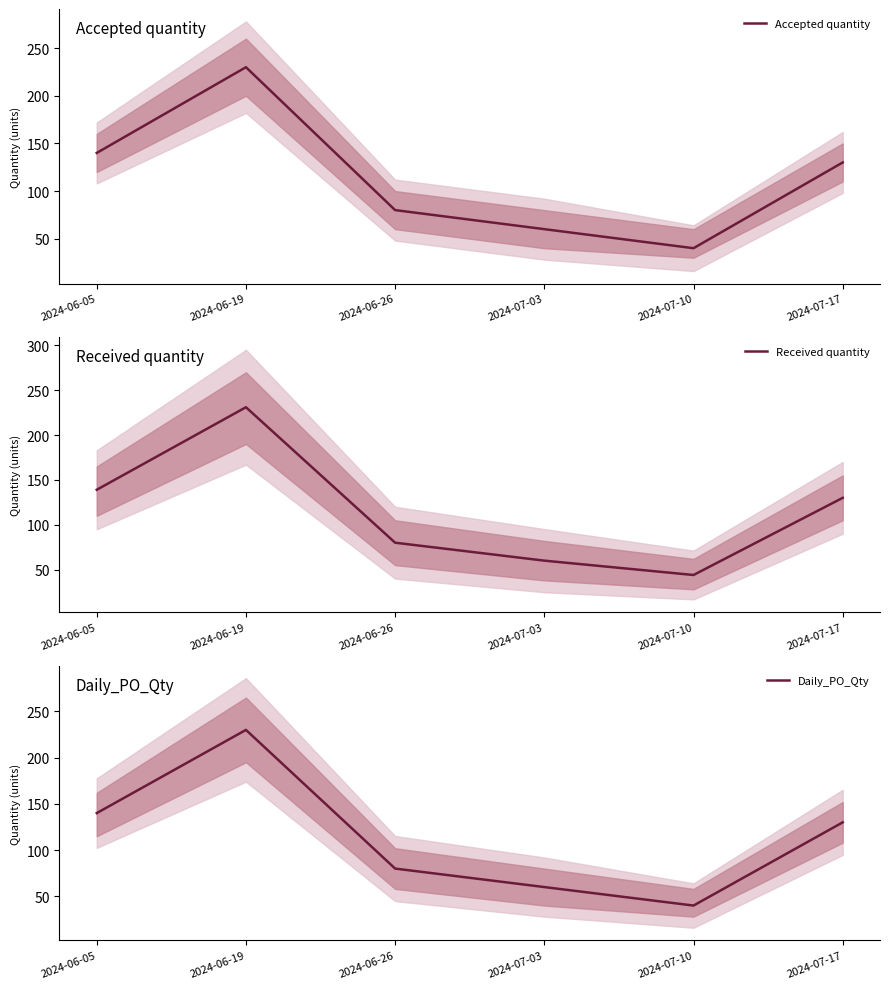

Reading left to right, transcribe all the data shown in this chart.

Accepted quantity: 140	230	80	60	40	130
Received quantity: 139	231	80	60	44	130
Daily_PO_Qty: 140	230	80	60	40	130